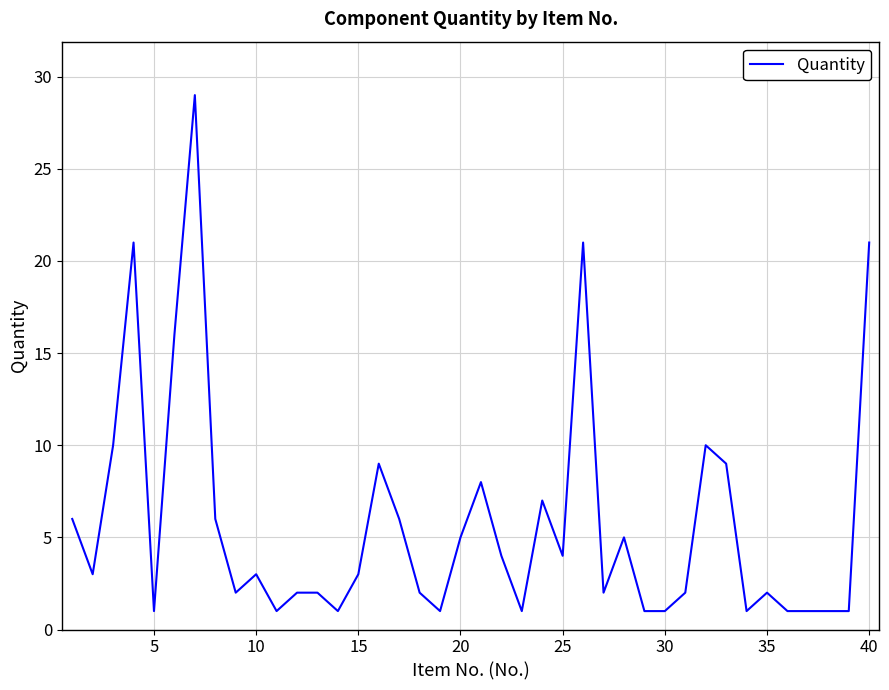

What is the greatest value displayed?

29